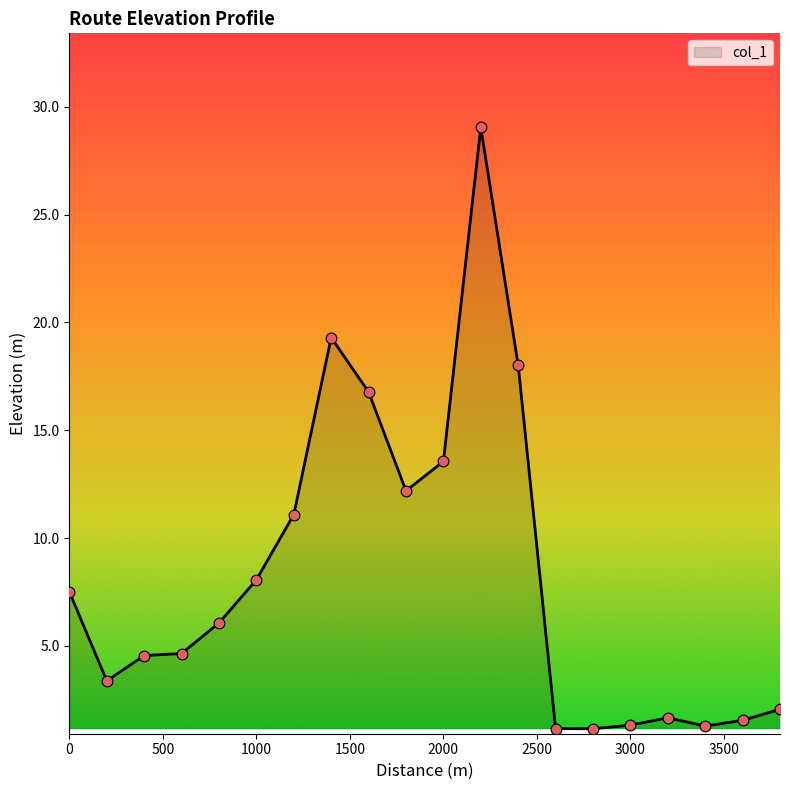

What is the difference between the maximum and minimum values?

27.9